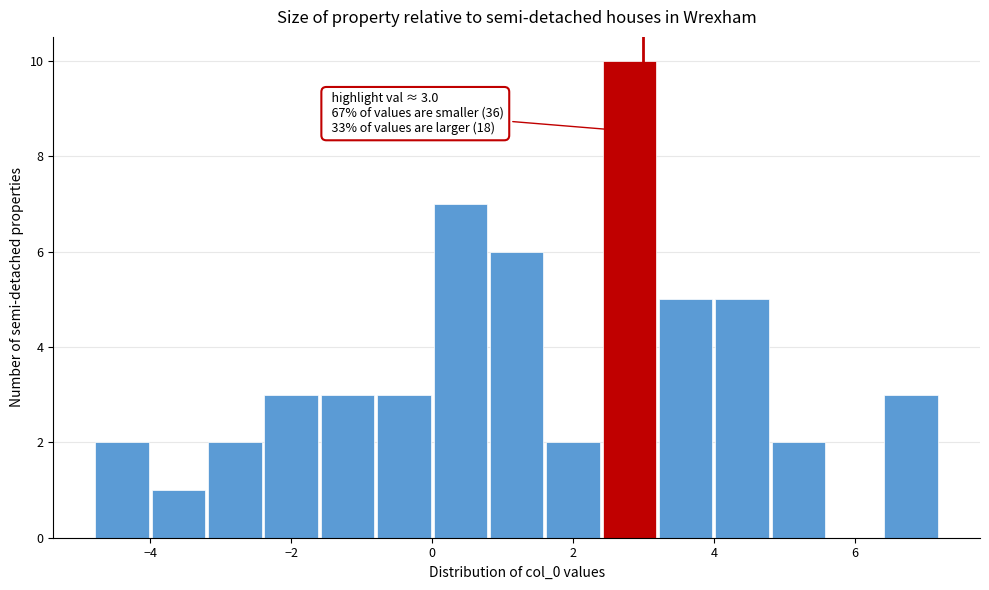

Read against the x-axis, roughly where is the centre of the tallest bar?

2.8